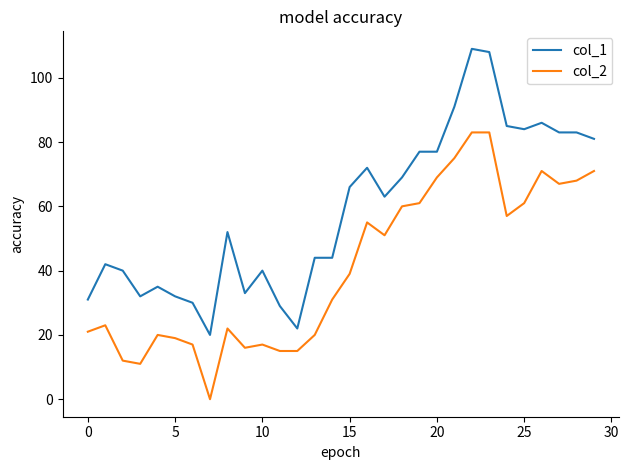

Which series has the largest total across all categories?

col_1